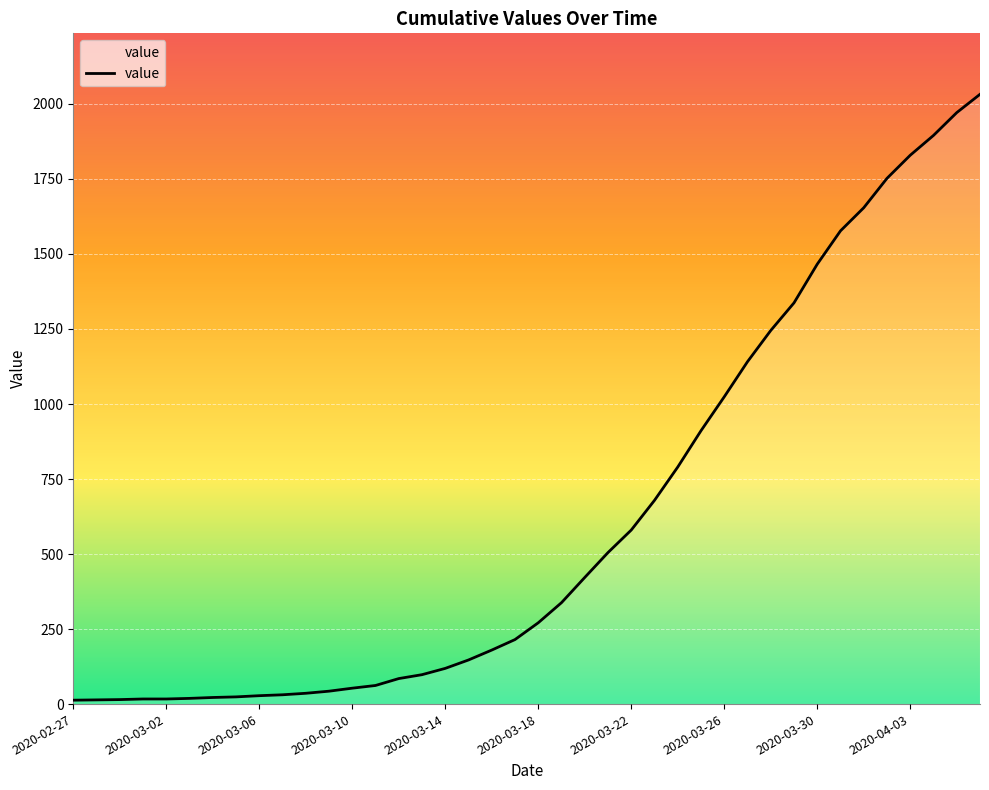

What is the difference between the maximum and minimum values?

2019